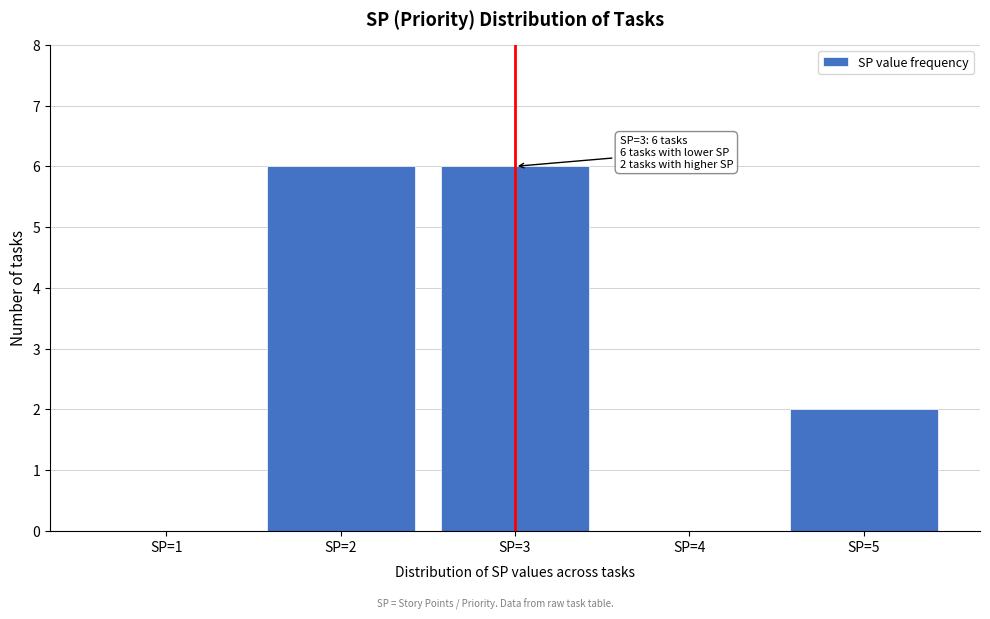

Reading left to right, transcribe all the data shown in this chart.

SP=1=0	SP=2=6	SP=3=6	SP=4=0	SP=5=2